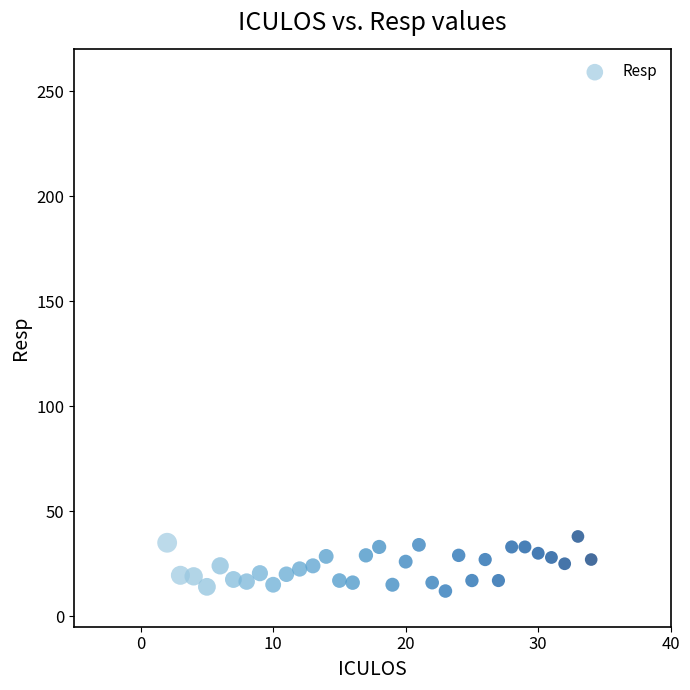

What is the range of Y values (max minus min)?

26.0